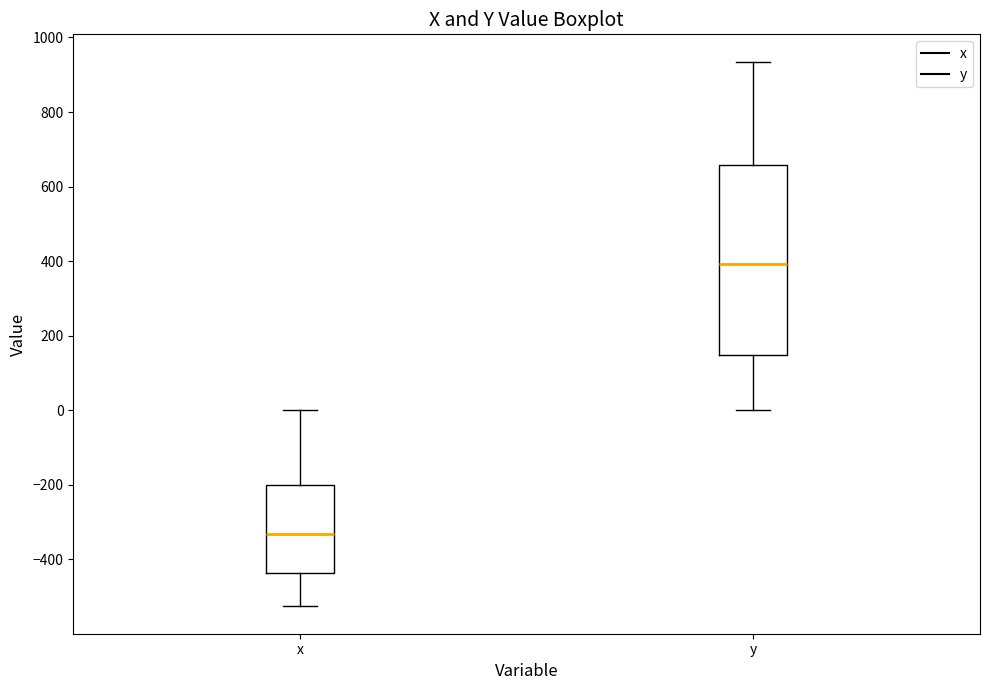

Which box has the lowest median line?

x